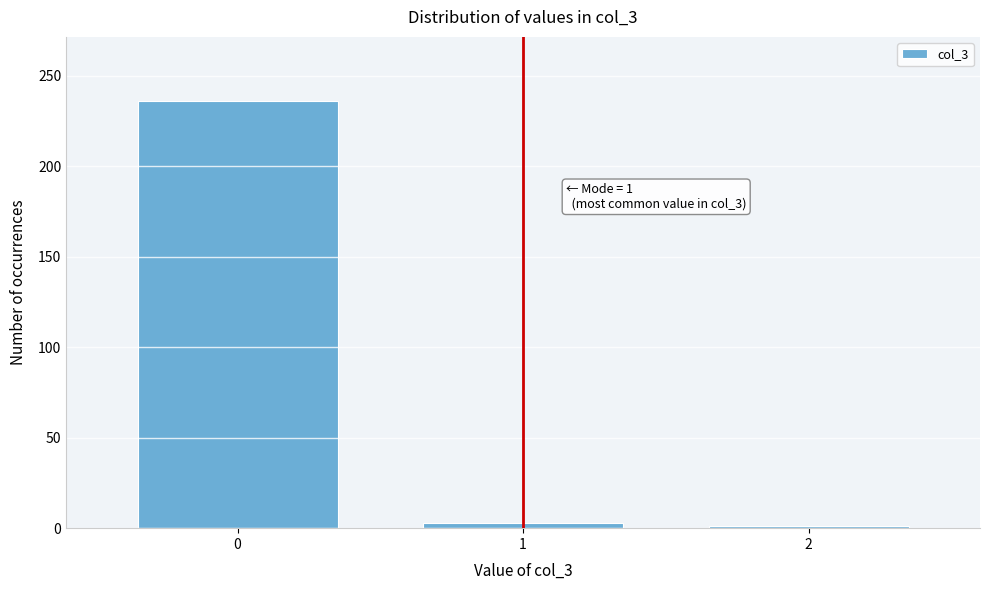

Reading right to left, extract all data points from this chart.

2=1	1=3	0=236